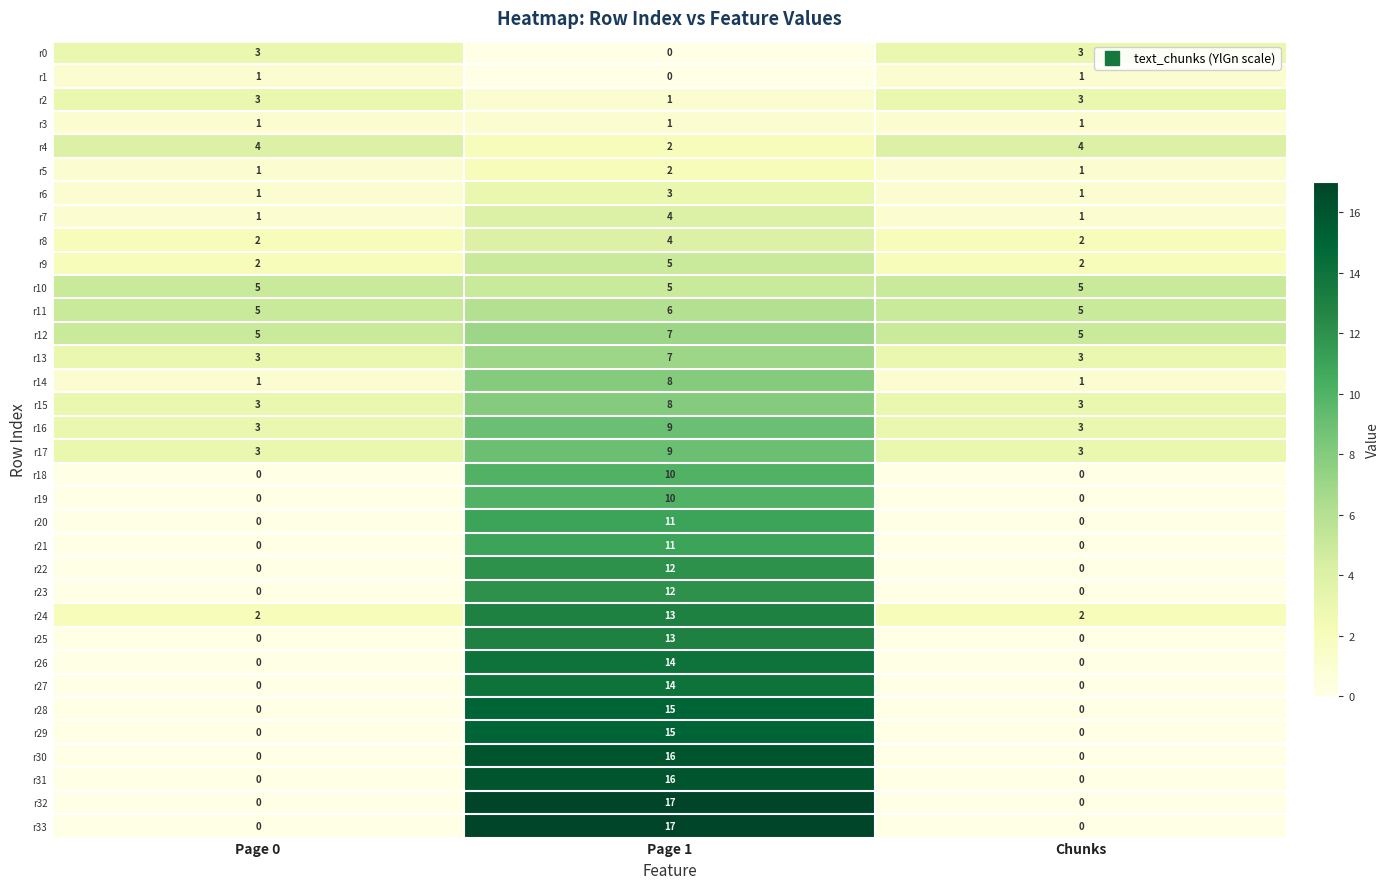

At how many categories does at least one series exceed 2?

3